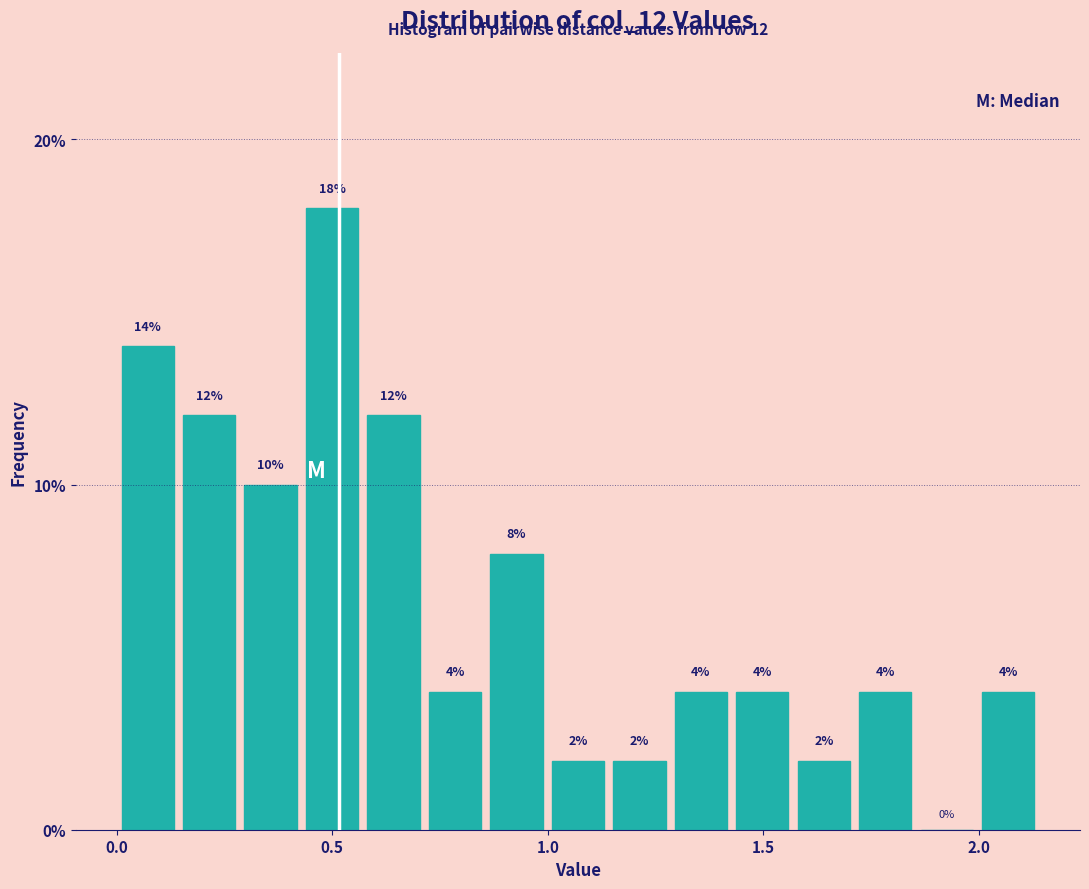

Read against the x-axis, roughly where is the centre of the tallest bar?

0.50